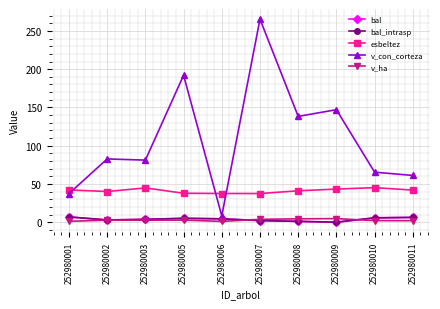

The bal_intrasp series shows 5.0 at 252980005. True or false?

True